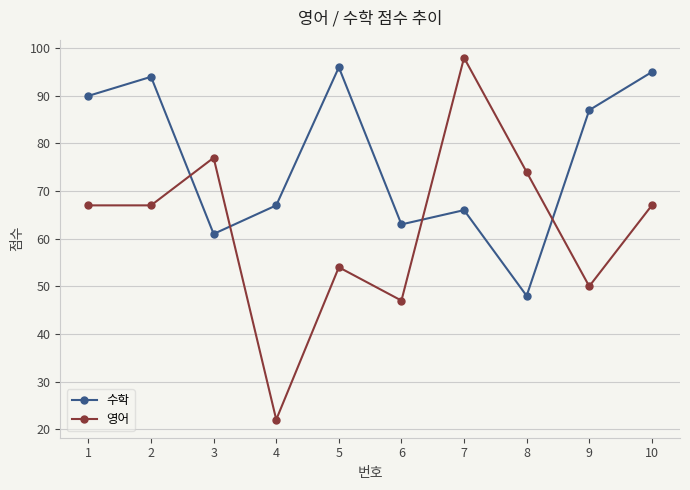

At which label does 수학 reach its minimum?

8